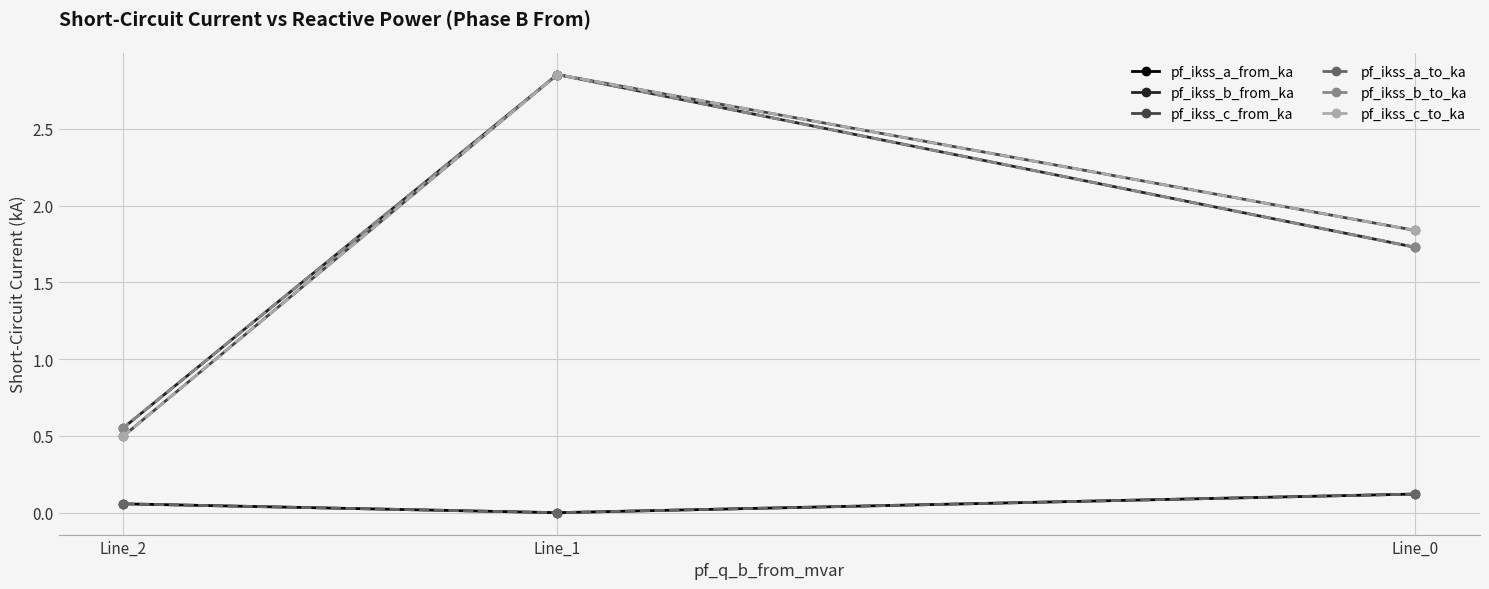

What are all the series names shown in the legend?

pf_ikss_a_from_ka, pf_ikss_b_from_ka, pf_ikss_c_from_ka, pf_ikss_a_to_ka, pf_ikss_b_to_ka, pf_ikss_c_to_ka